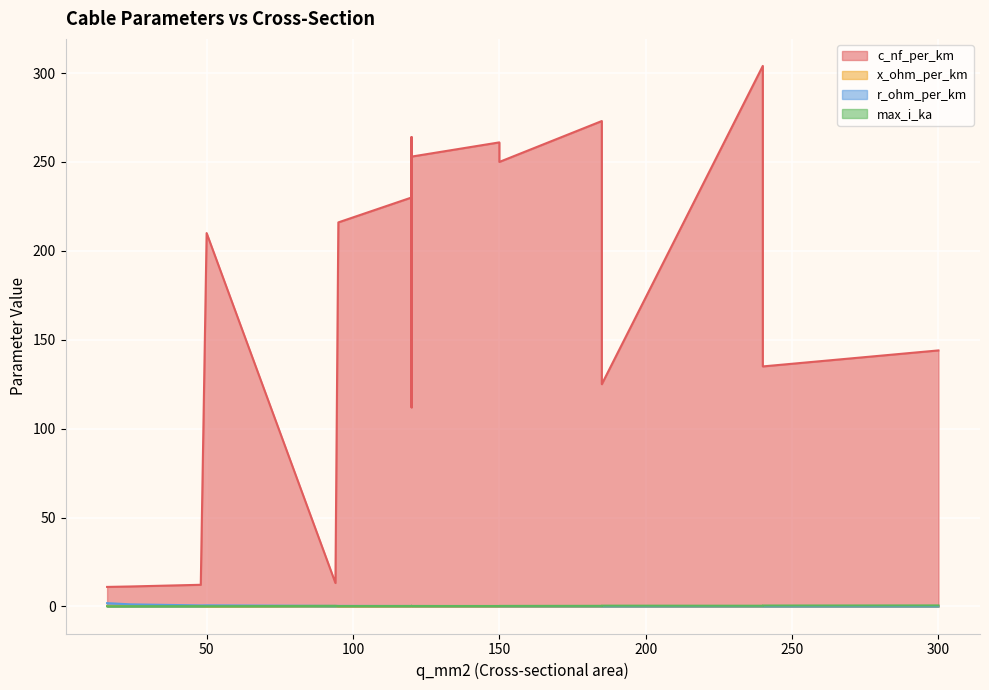

Where do max_i_ka and x_ohm_per_km first cross each other?

48 and 94